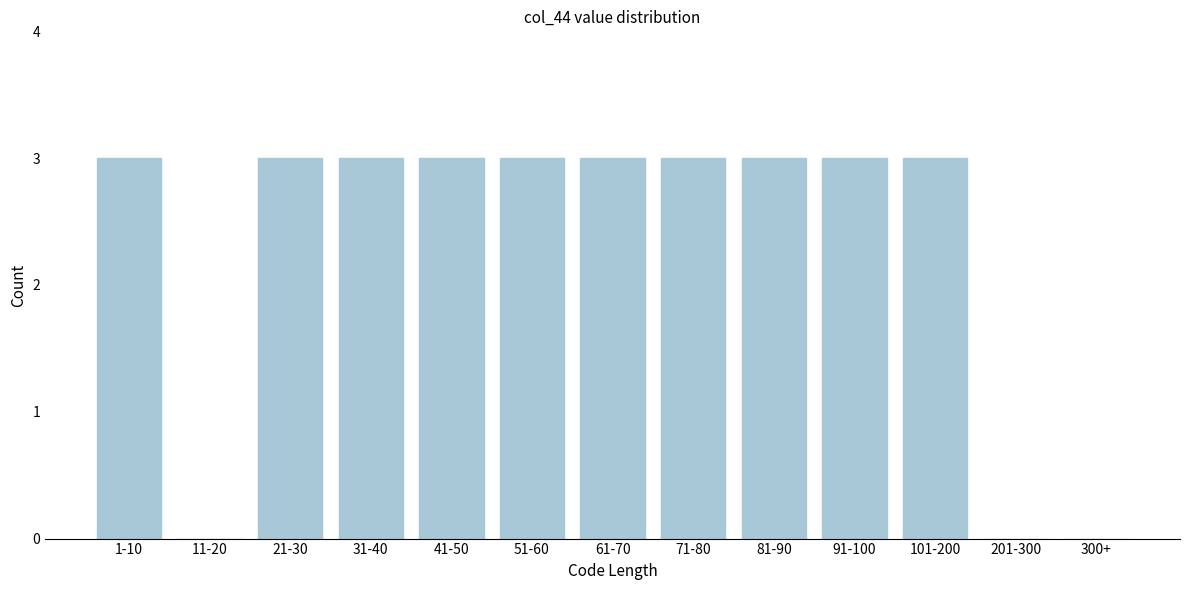

Reading left to right, transcribe all the data shown in this chart.

1-10=3	11-20=0	21-30=3	31-40=3	41-50=3	51-60=3	61-70=3	71-80=3	81-90=3	91-100=3	101-200=3	201-300=0	300+=0